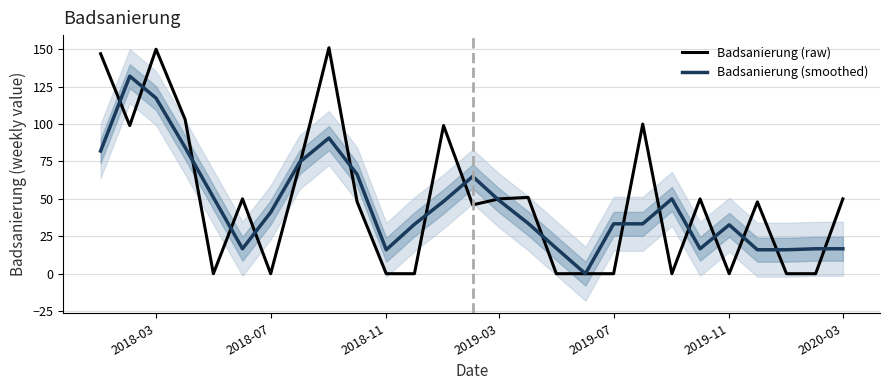

The value of Badsanierung (smoothed) at 2018-03 is 179.6. True or false?

False